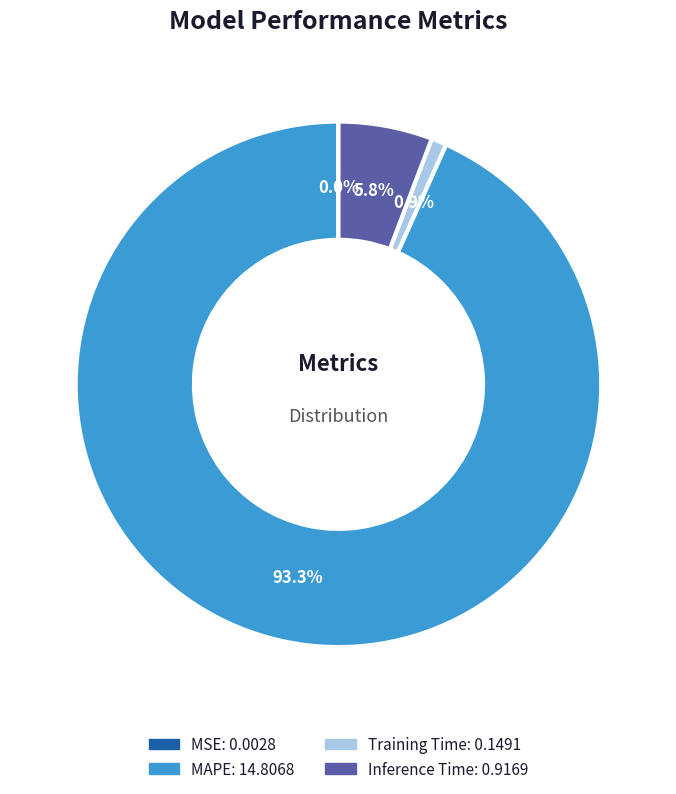

Does MAPE represent more than half of the total?

Yes